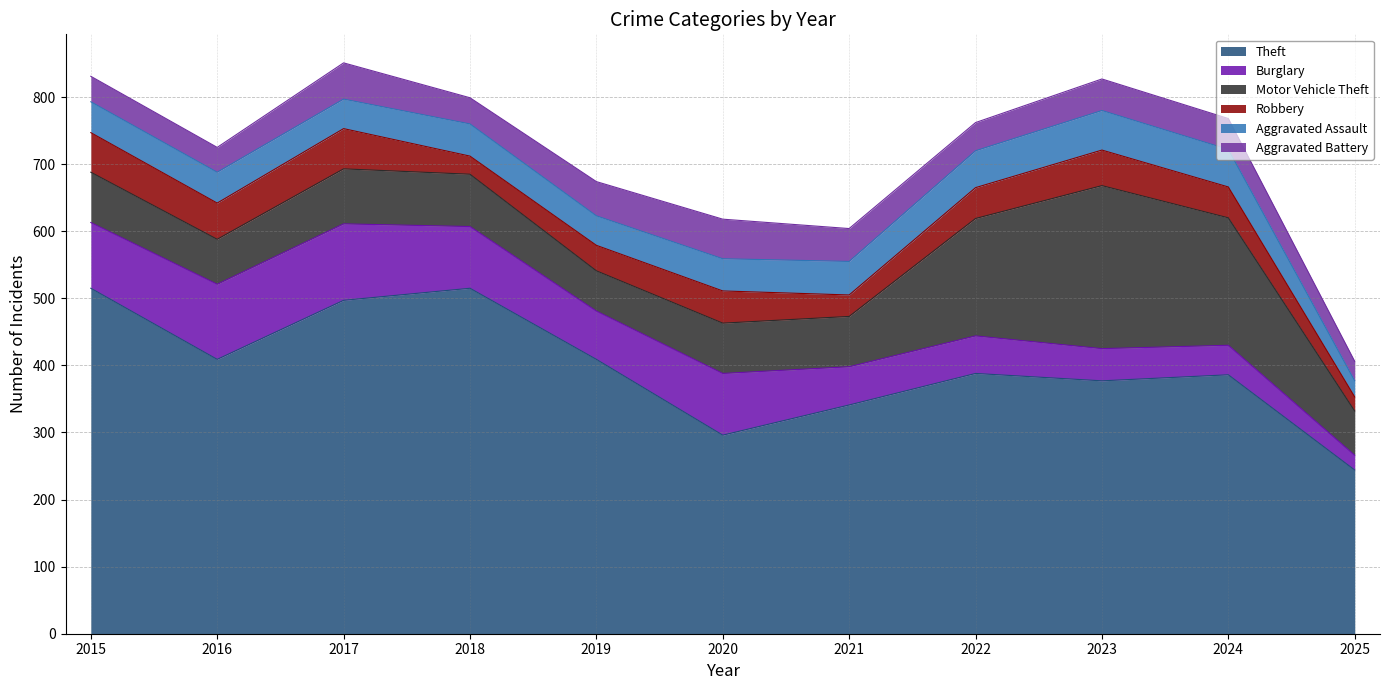

Is the value of Motor Vehicle Theft at 2024 greater than the value of Aggravated Assault at 2015?

Yes